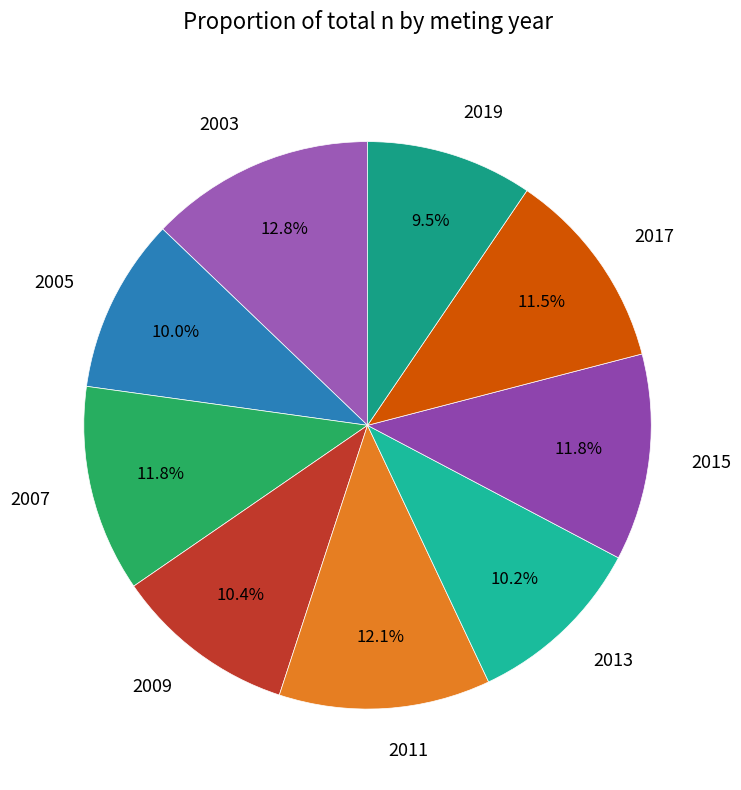

Do 2009 and 2005 together represent more than half of the pie?

No